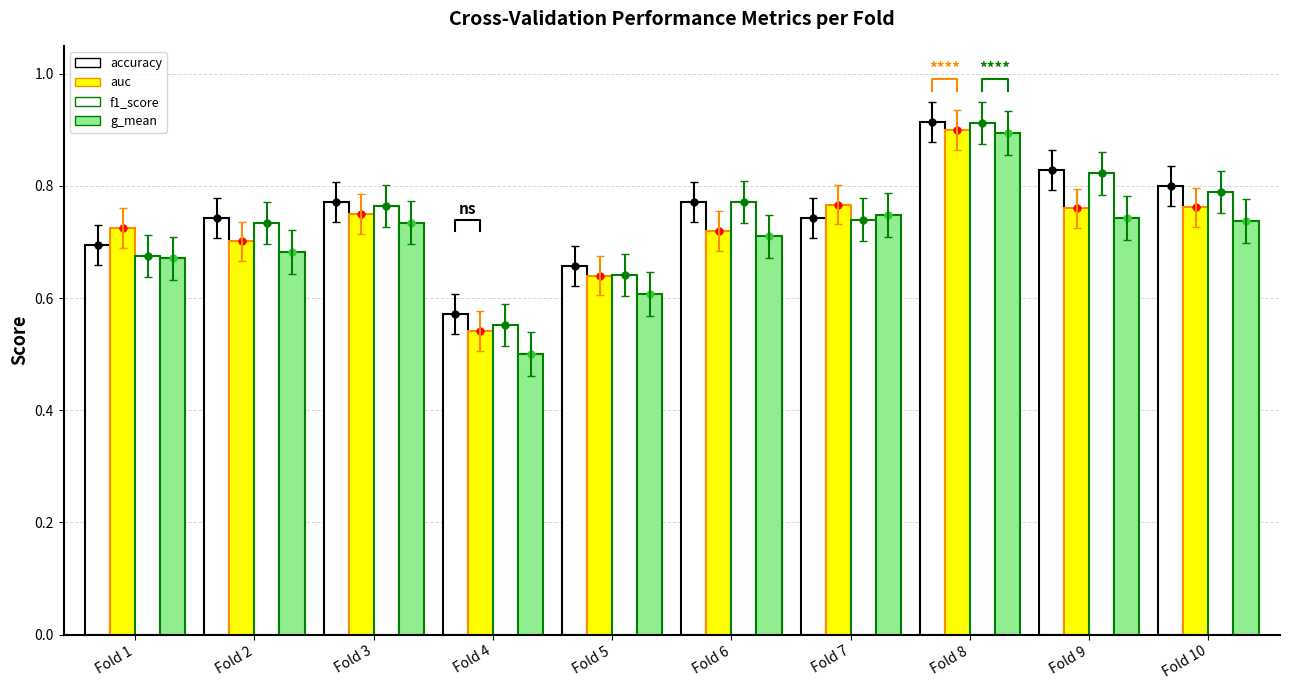

At which category is the sum across all series the highest?

Fold 8